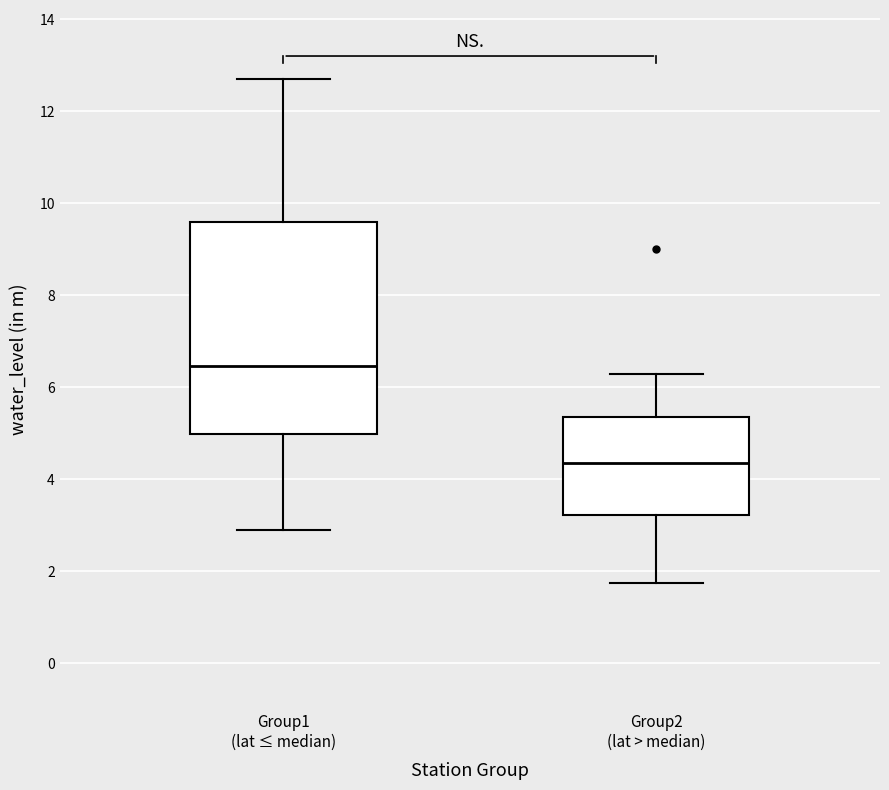

Reading left to right, transcribe this box plot: for each box, give where its median line is, the range the box spans, and where its two whiskers end, as read against the y-axis. The values are not printed on the chart, so give them approximately, as read against the axis.

Group1 (lat ≤ median): median 6.4, box 5.0 to 9.6, whiskers 3.0 to 12.8
Group2 (lat > median): median 4.4, box 3.2 to 5.4, whiskers 1.8 to 6.4